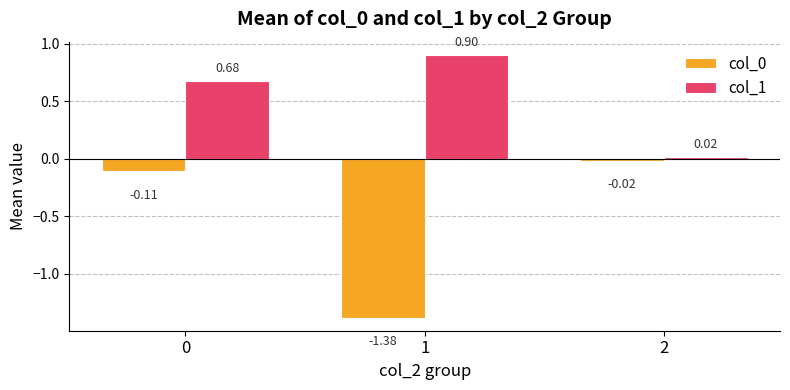

Between 0 and 2, which series saw the biggest shift?

col_1